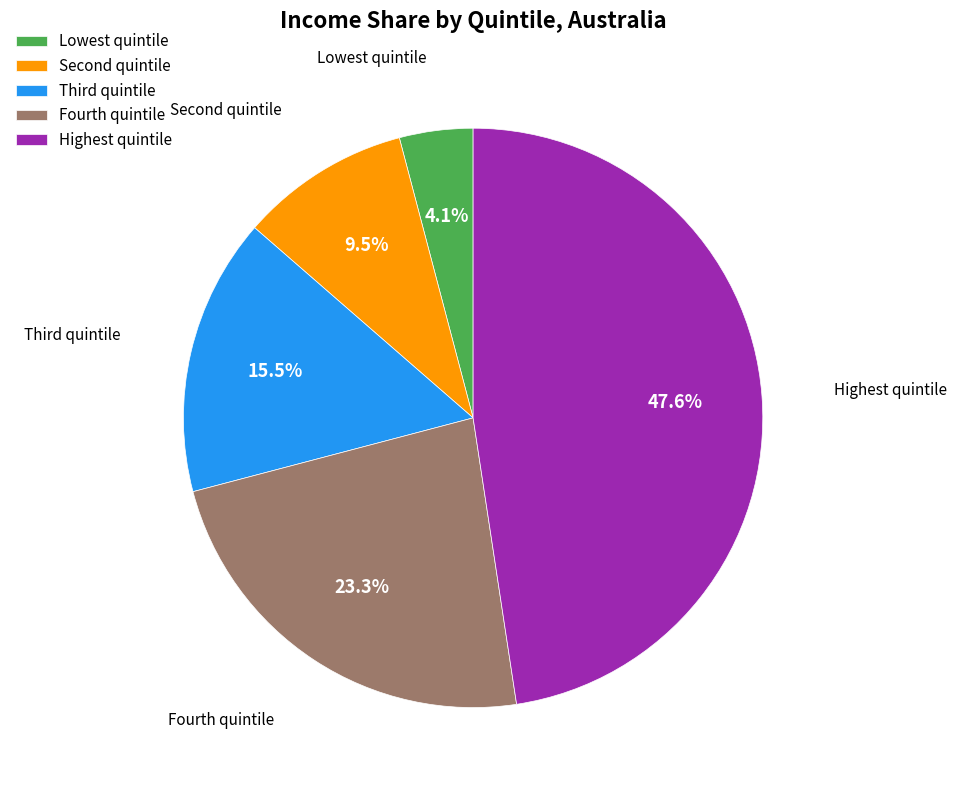

The Fourth quintile slice represents 10% of the pie. True or false?

False